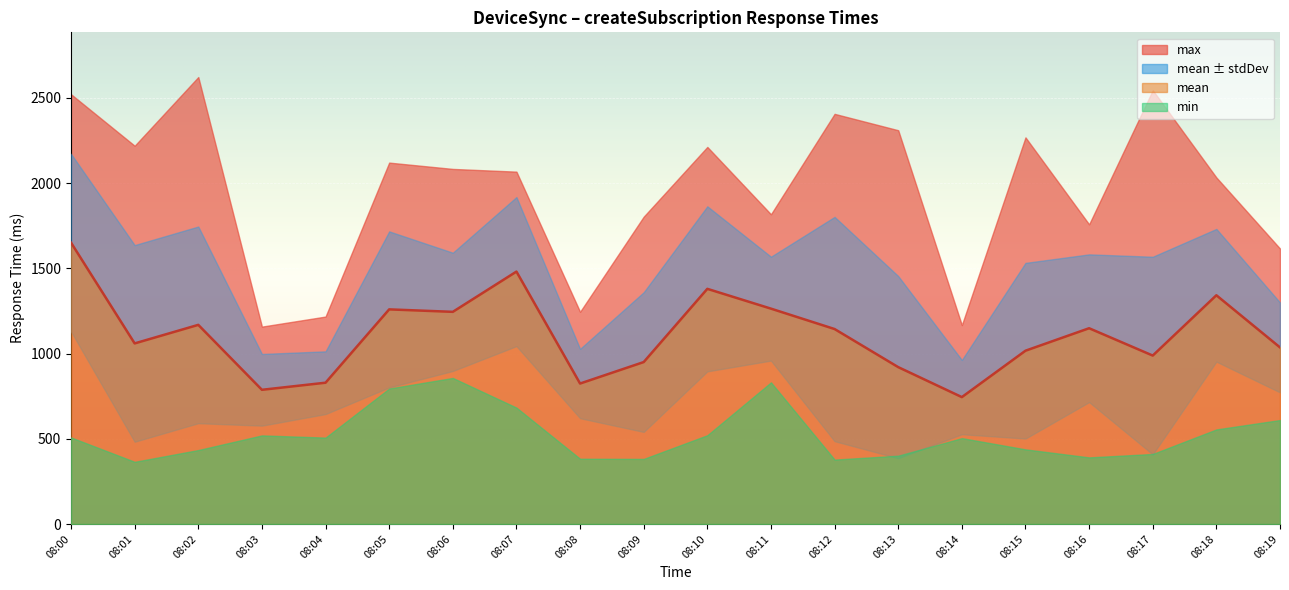

At which category is the sum across all series the highest?

08:00